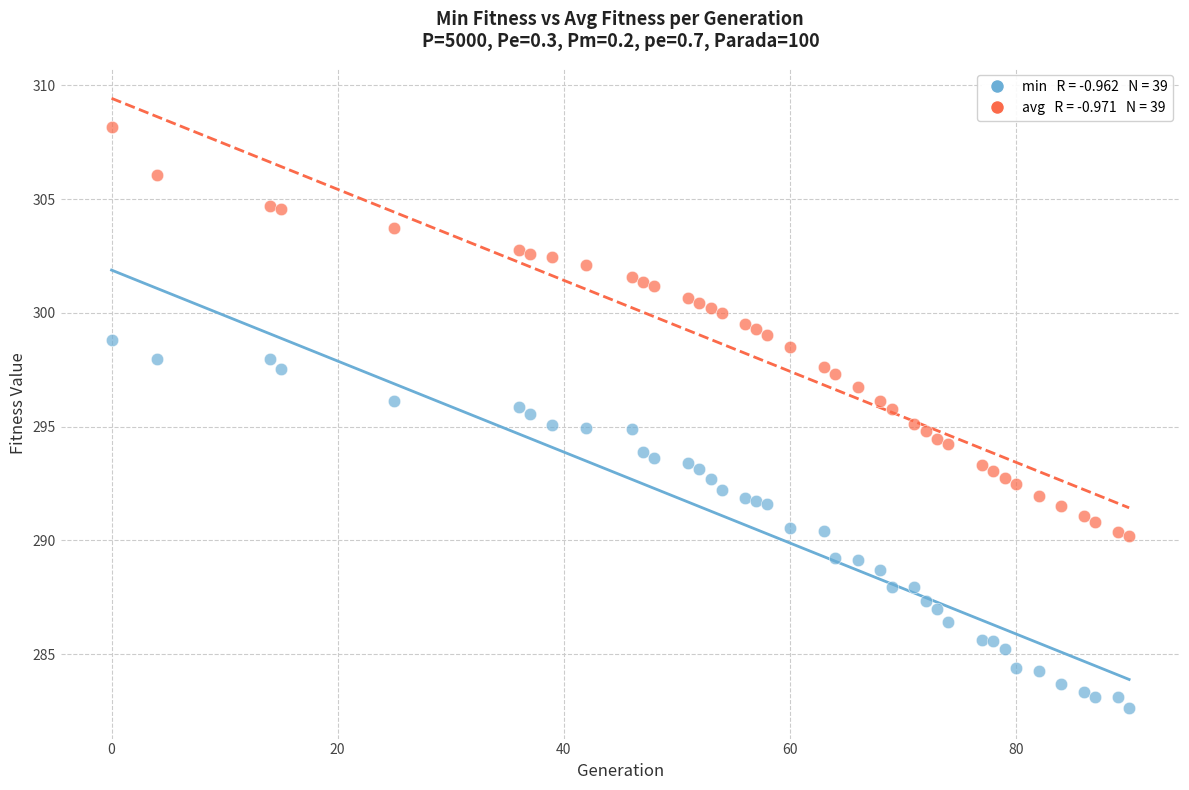

Across all data points, what is the range of X values (max minus min)?

90.0